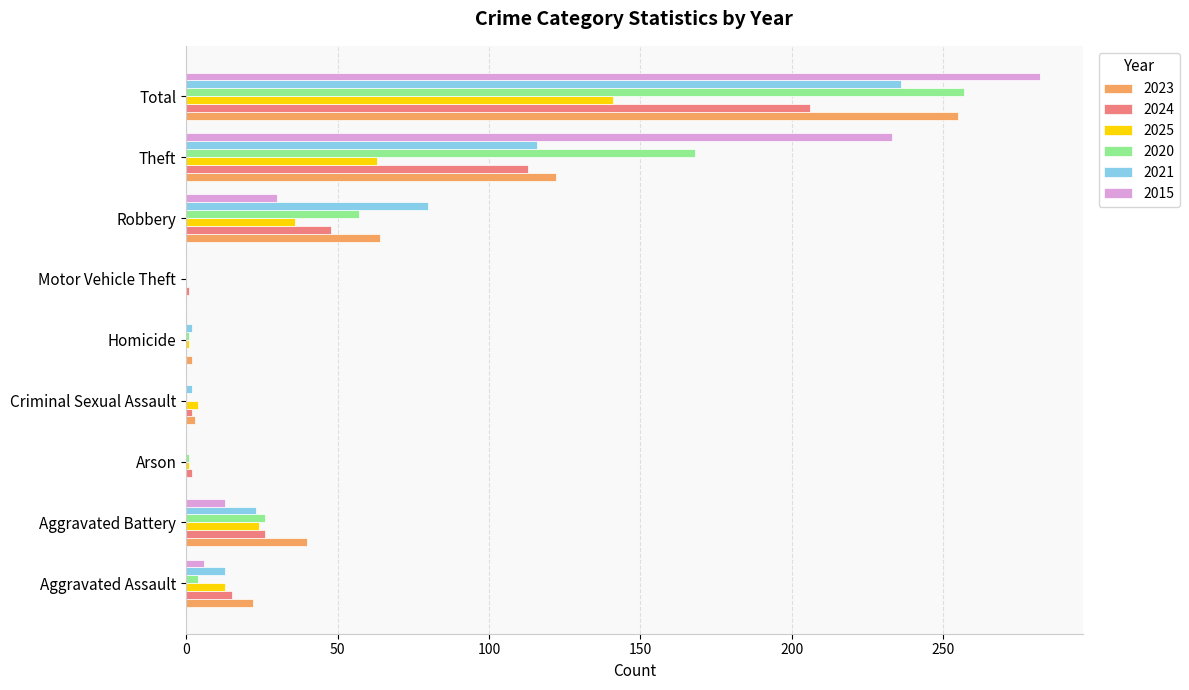

At which category is the sum across all series the highest?

Total